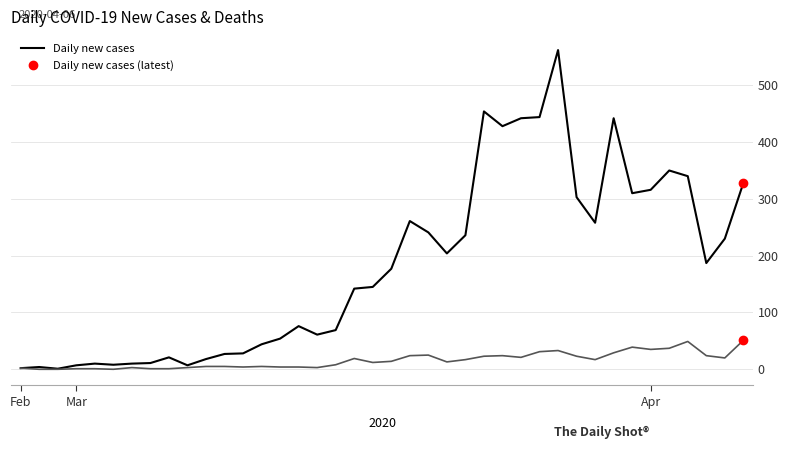

At which category does the chart reach its peak across all series?

29